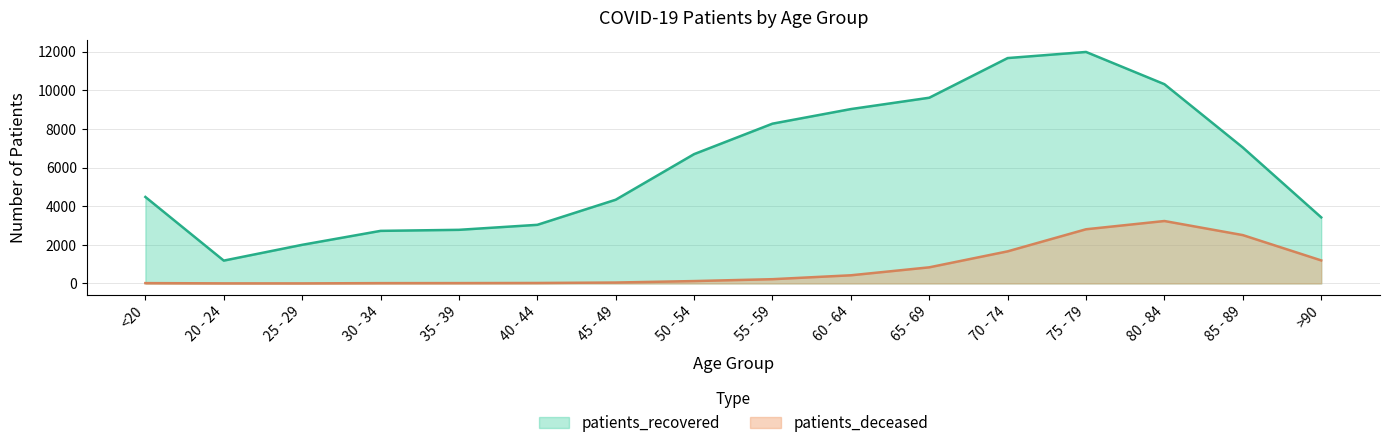

Reading right to left, extract all data points from this chart.

patients_deceased: >90=1192	85 - 89=2502	80 - 84=3231	75 - 79=2804	70 - 74=1661	65 - 69=834	60 - 64=422	55 - 59=220	50 - 54=123	45 - 49=47	40 - 44=24	35 - 39=18	30 - 34=16	25 - 29=3	20 - 24=4	<20=17
patients_recovered: >90=3420	85 - 89=7035	80 - 84=10312	75 - 79=11981	70 - 74=11665	65 - 69=9612	60 - 64=9025	55 - 59=8270	50 - 54=6693	45 - 49=4333	40 - 44=3034	35 - 39=2775	30 - 34=2721	25 - 29=1999	20 - 24=1182	<20=4476